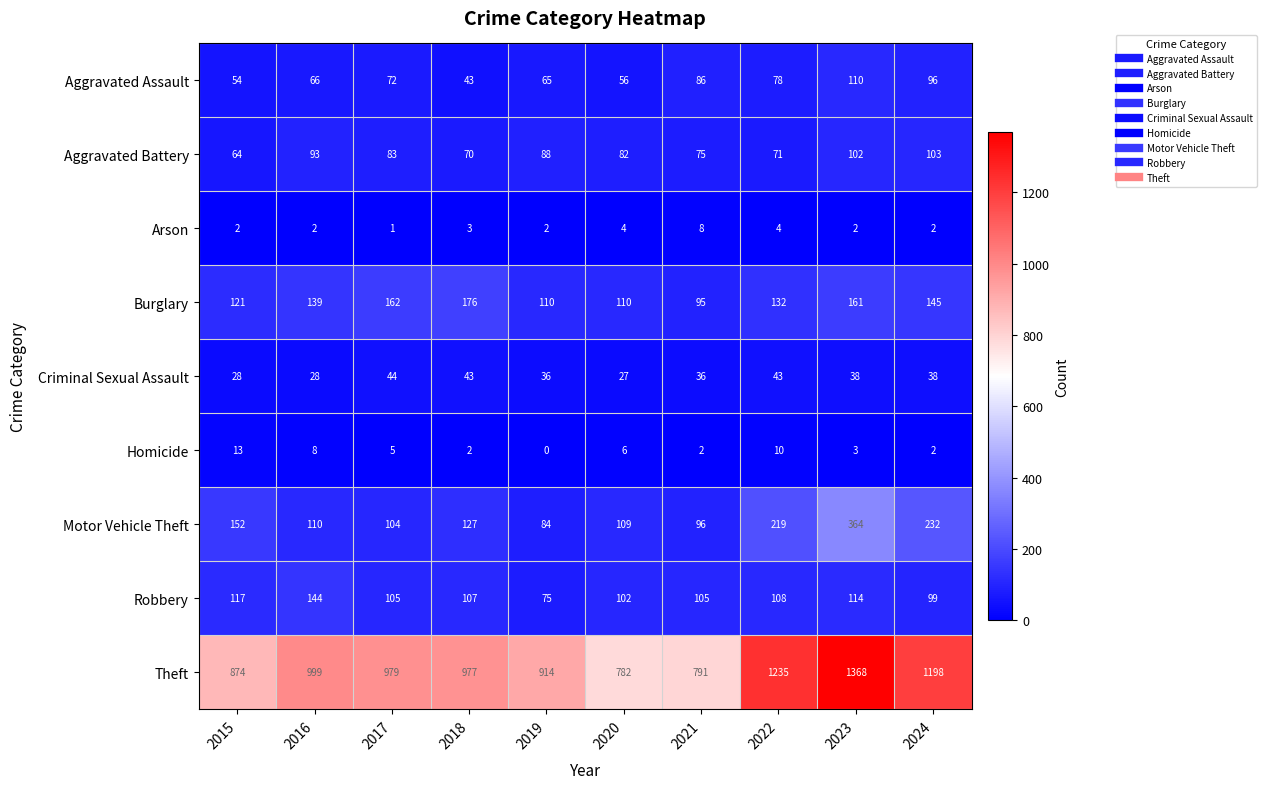

Which series has the largest total across all categories?

Theft